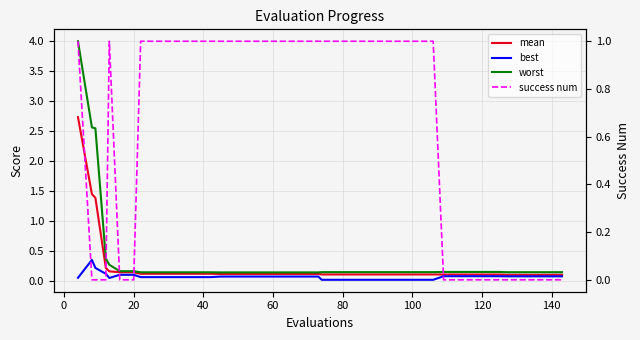

Does the chart display data point markers on the line(s)?

No